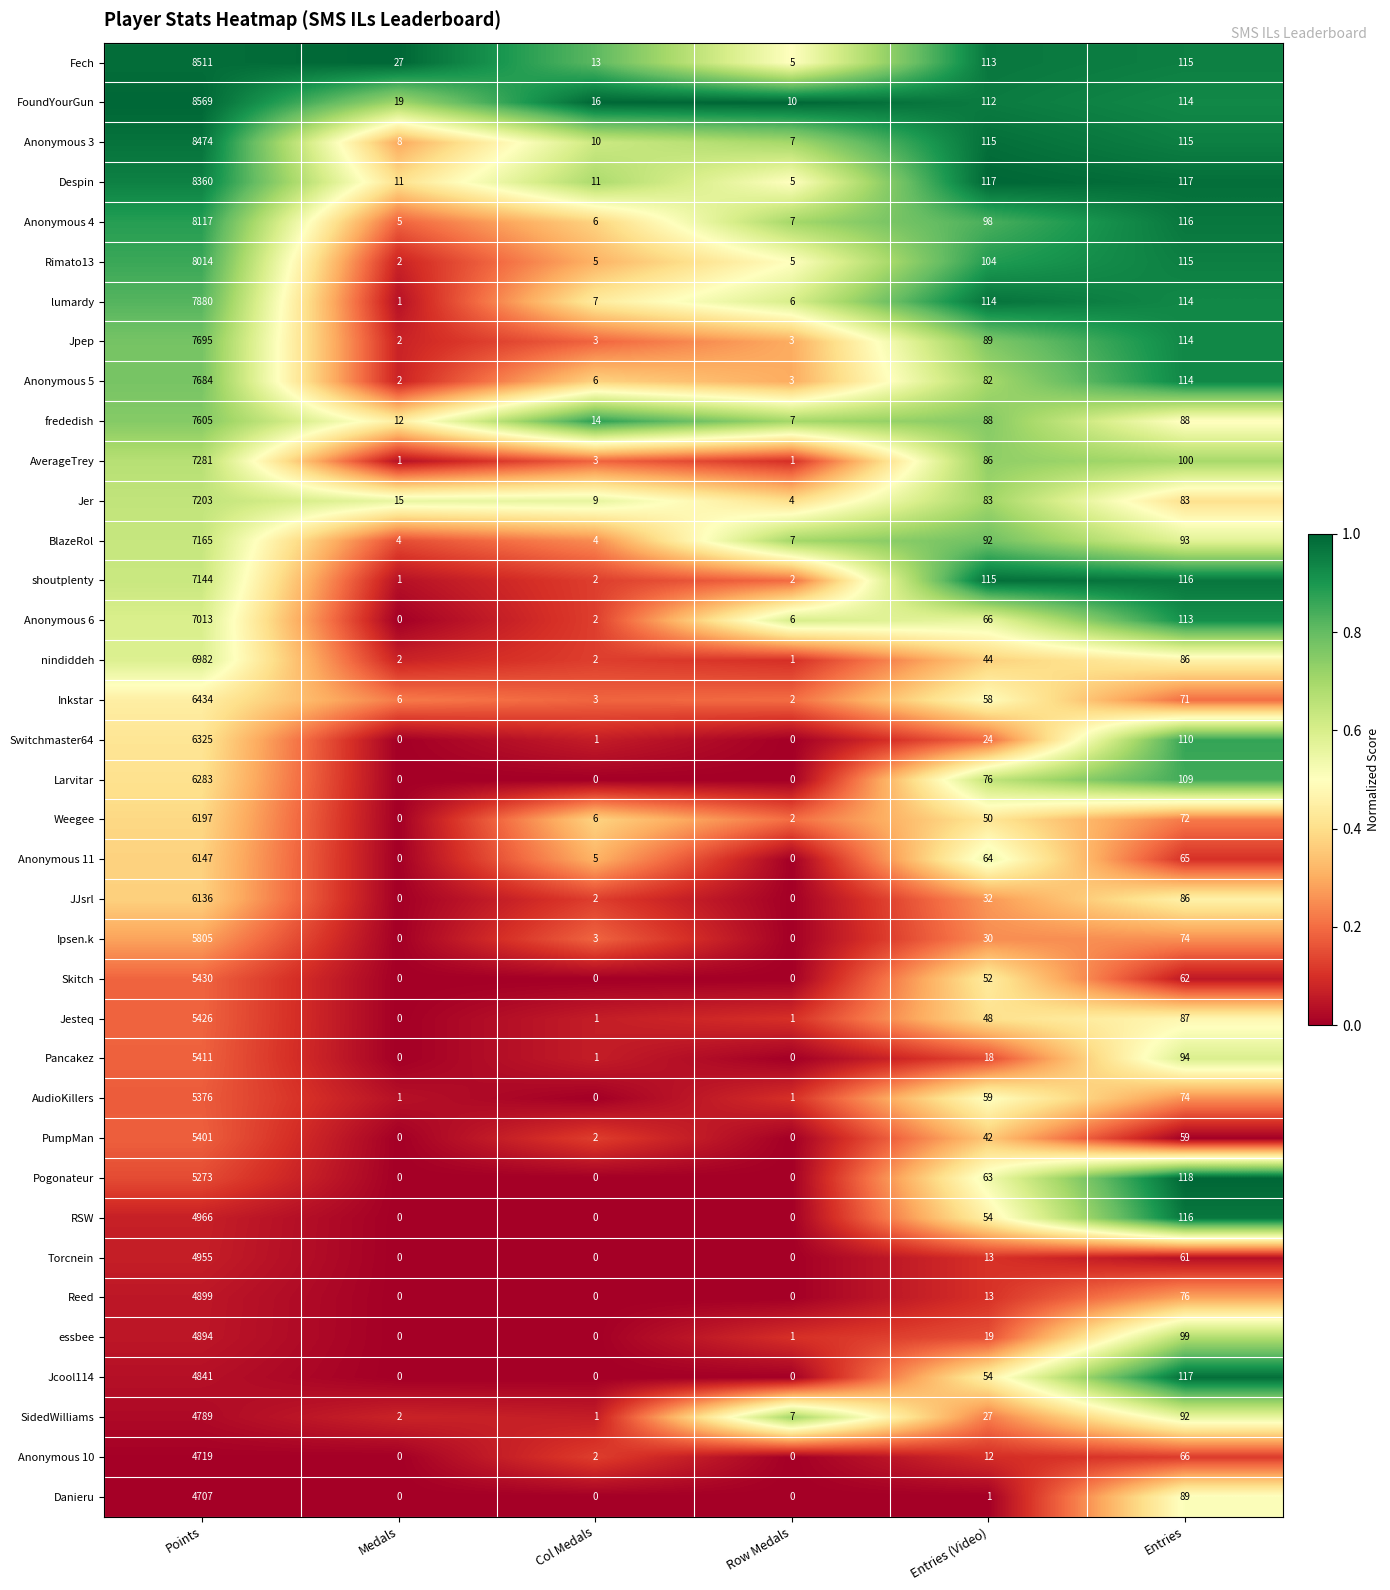

Is the value of Anonymous 5 at Row Medals greater than the value of Inkstar at Entries?

No